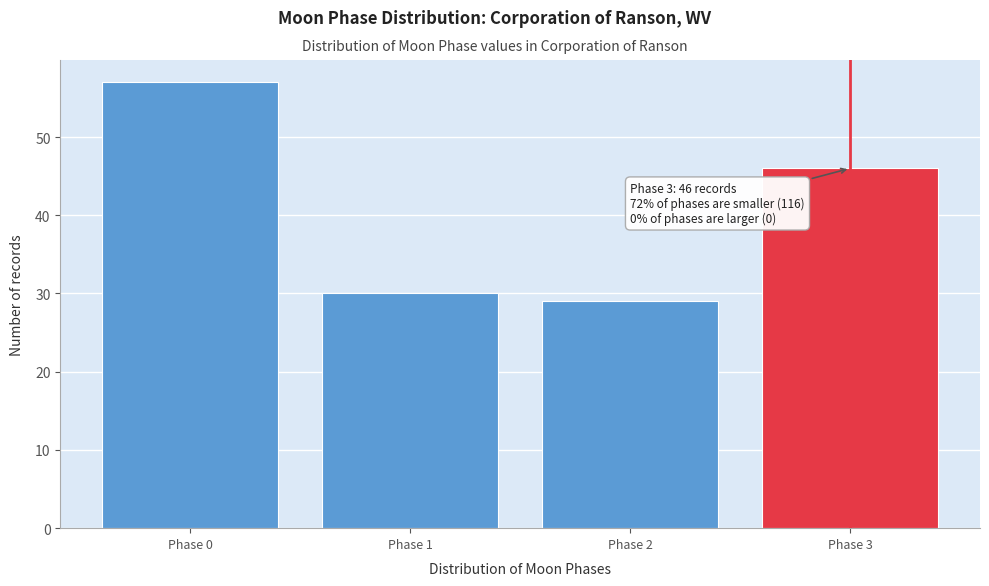

Reading right to left, extract all data points from this chart.

Phase 3=46	Phase 2=29	Phase 1=30	Phase 0=57